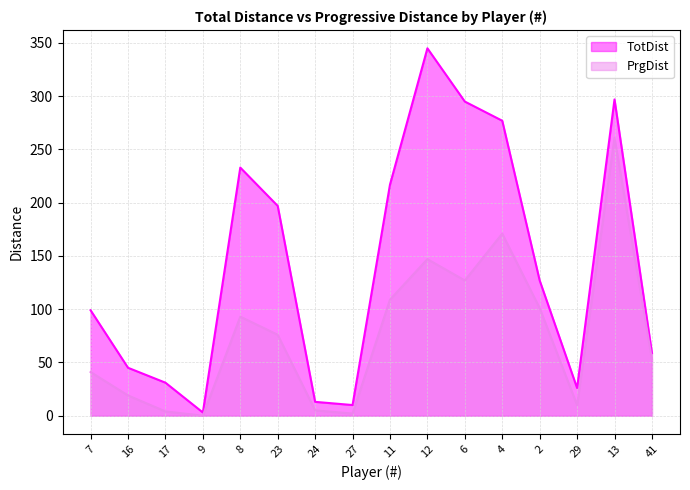

List the labels in order of PrgDist value, largest first.

13, 4, 12, 6, 11, 2, 8, 23, 41, 7, 16, 29, 24, 17, 27, 9